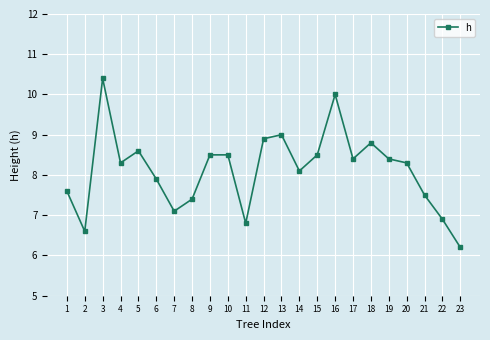

At which category does the data reach its first local valley?

2